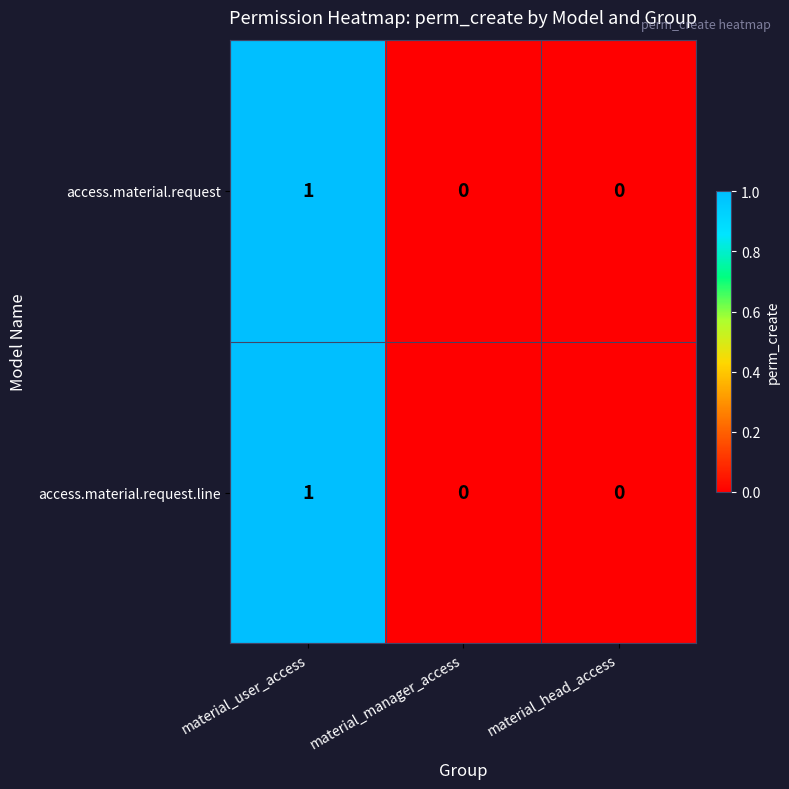

The access.material.request series shows 2 at material_user_access. True or false?

False